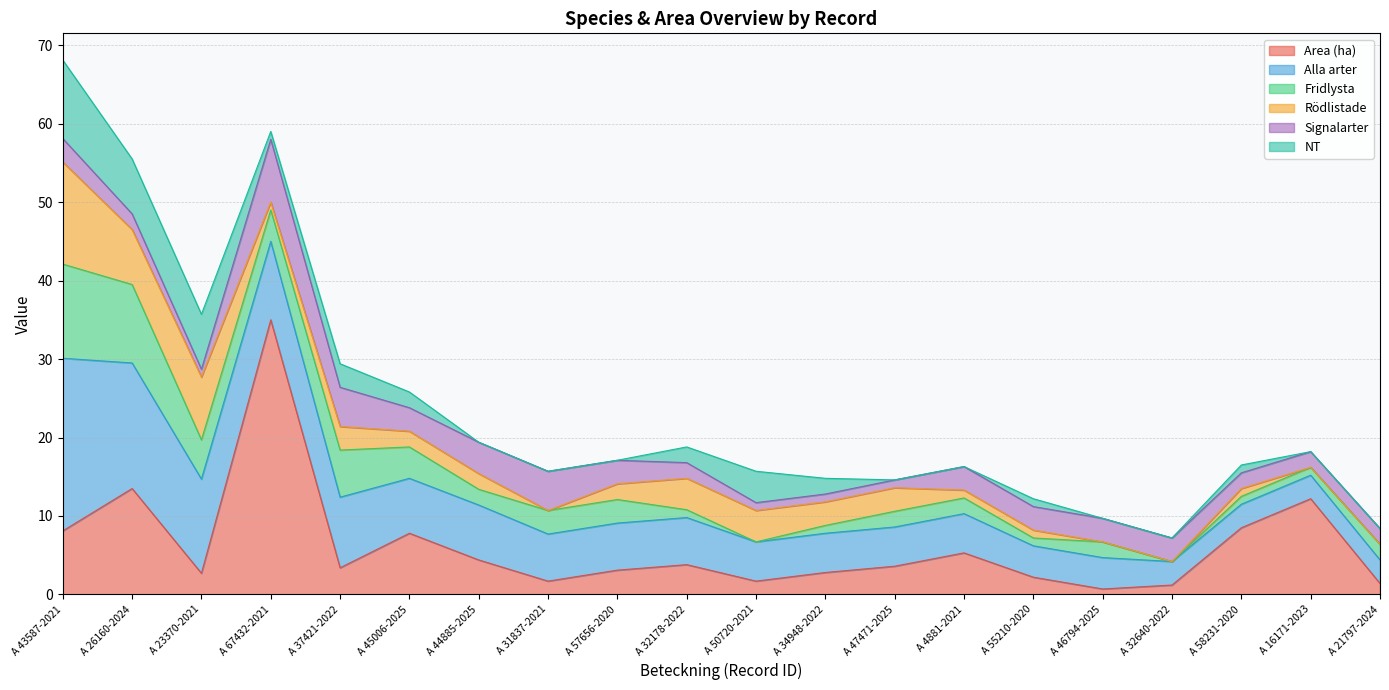

Between A 32640-2022 and A 34948-2022, which is larger?

A 34948-2022